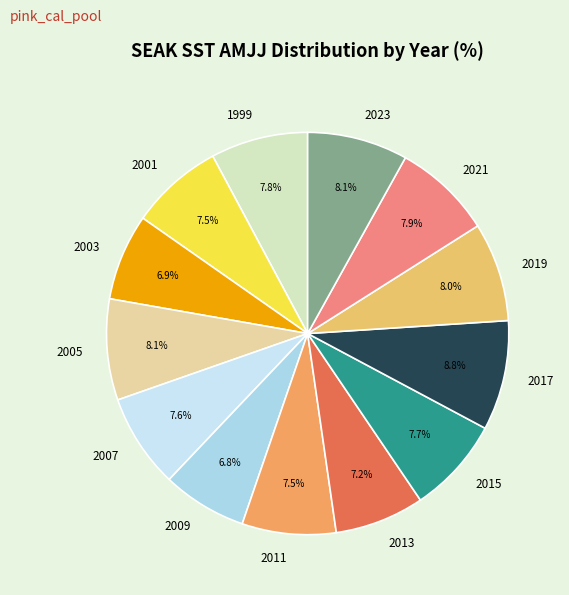

To the nearest percent, what is the difference between the largest and smallest slice percentages?

2%